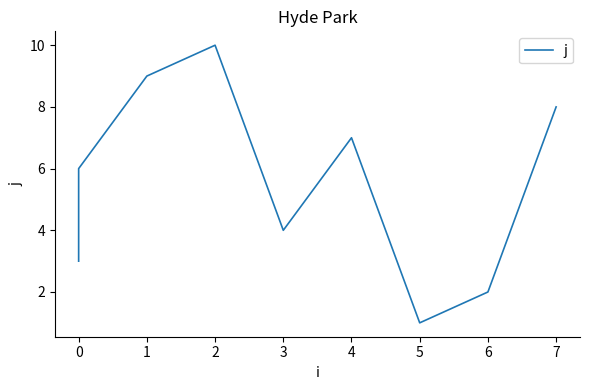

Reading right to left, transcribe all the data shown in this chart.

8	2	1	7	4	10	9	6	5	3